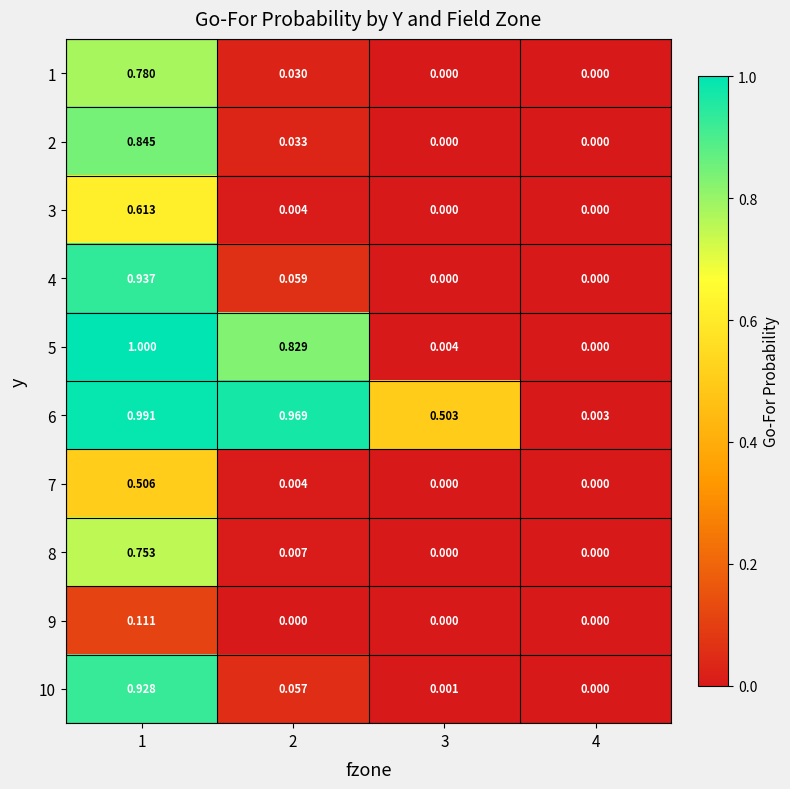

Is the value of 4 at 3 greater than the value of 6 at 4?

No